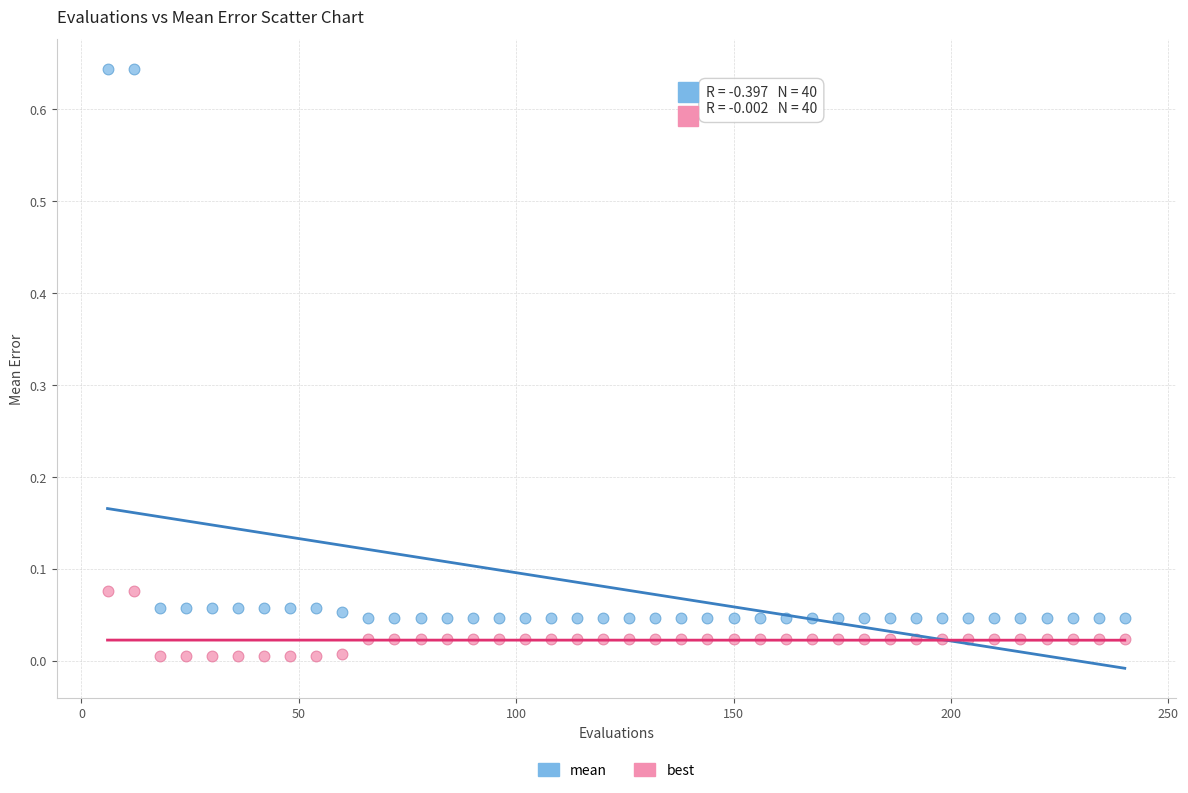

Across all data points, what is the range of X values (max minus min)?

234.0